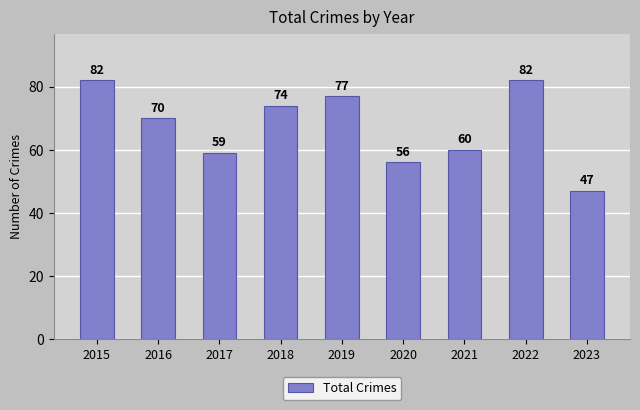

What is the change in value from 2022 to 2023?

-35